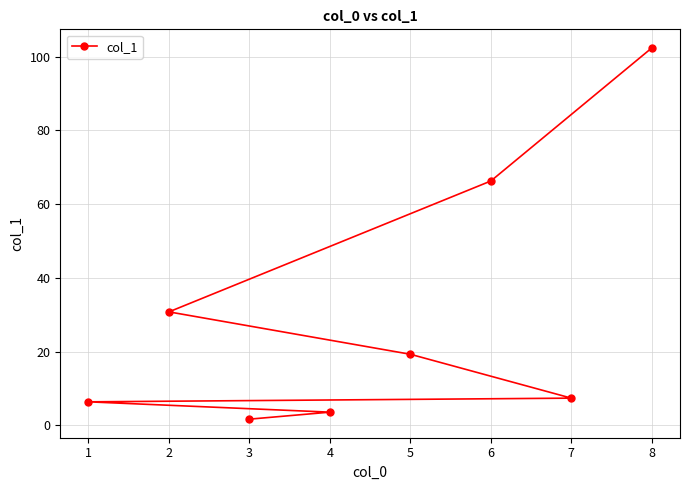

Reading right to left, extract all data points from this chart.

8=102.4	7=7.4	6=66.3	5=19.3	4=3.6	3=1.7	2=30.8	1=6.4